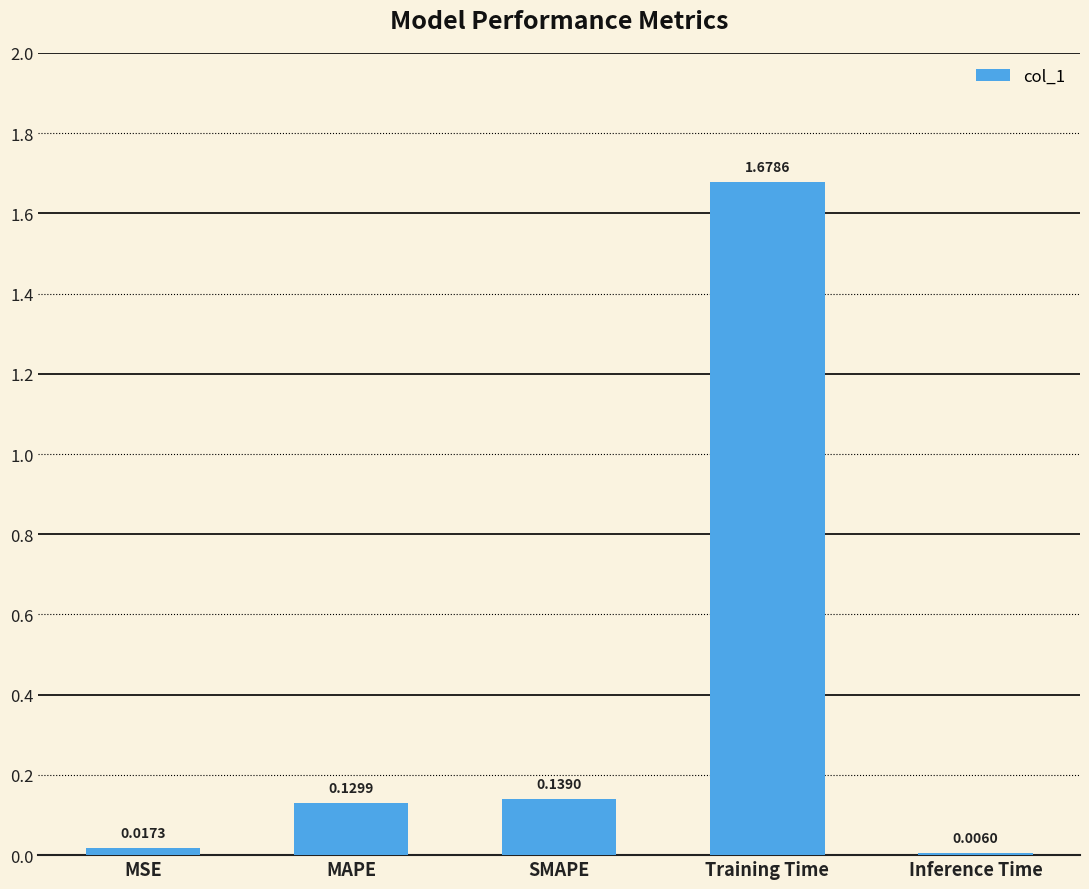

What is the change in value from MAPE to Training Time?

+1.5